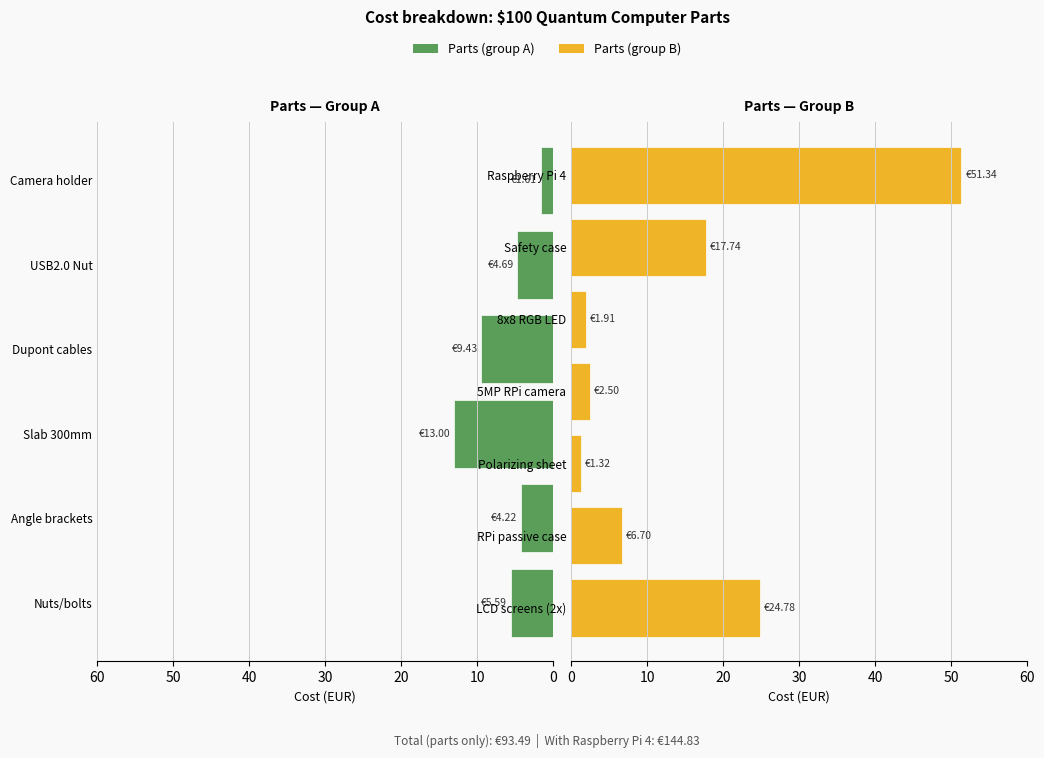

Reading right to left, extract all data points from this chart.

Raspberry Pi 4=51.3	Safety case=17.7	8x8 RGB LED=1.9	5MP RPi camera=2.5	Polarizing sheet=1.3	RPi passive case=6.7	LCD screens (2x)=24.8	Camera holder=1.6	USB2.0 Nut=4.7	Dupont cables=9.4	Slab 300mm=13.0	Angle brackets=4.2	Nuts/bolts=5.6